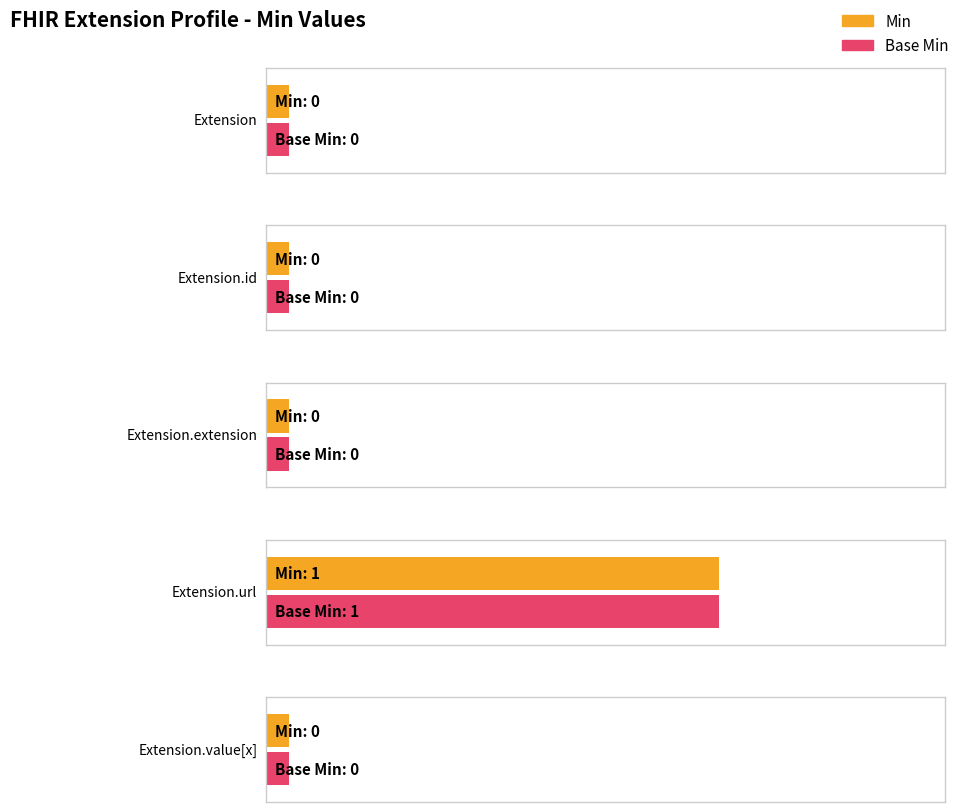

What is the label of the 3rd bar from the left?

Extension.extension